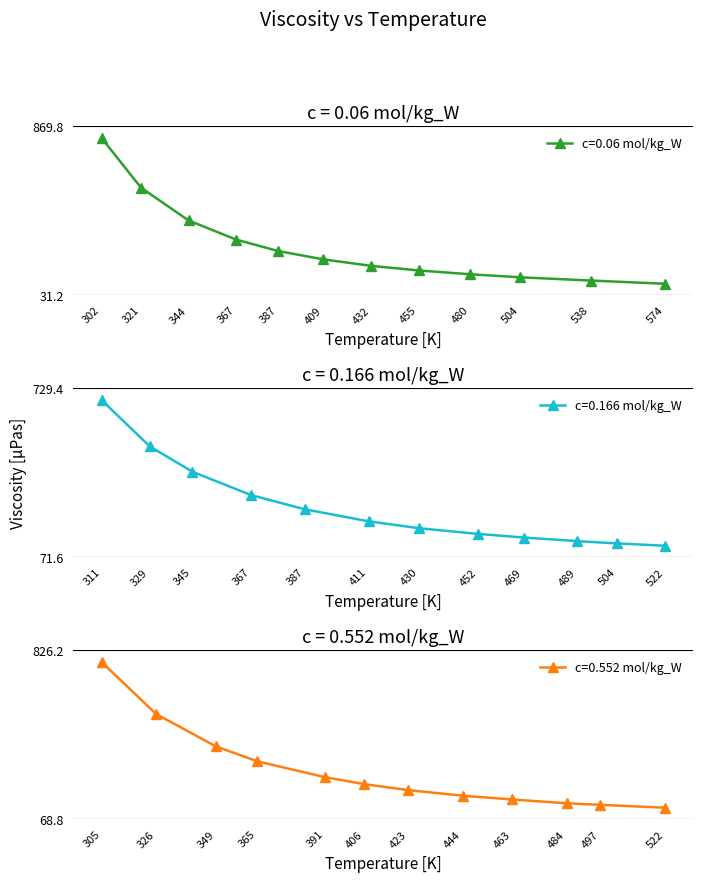

Where is c=0.06 mol/kg_W nearest to the value 450?

344